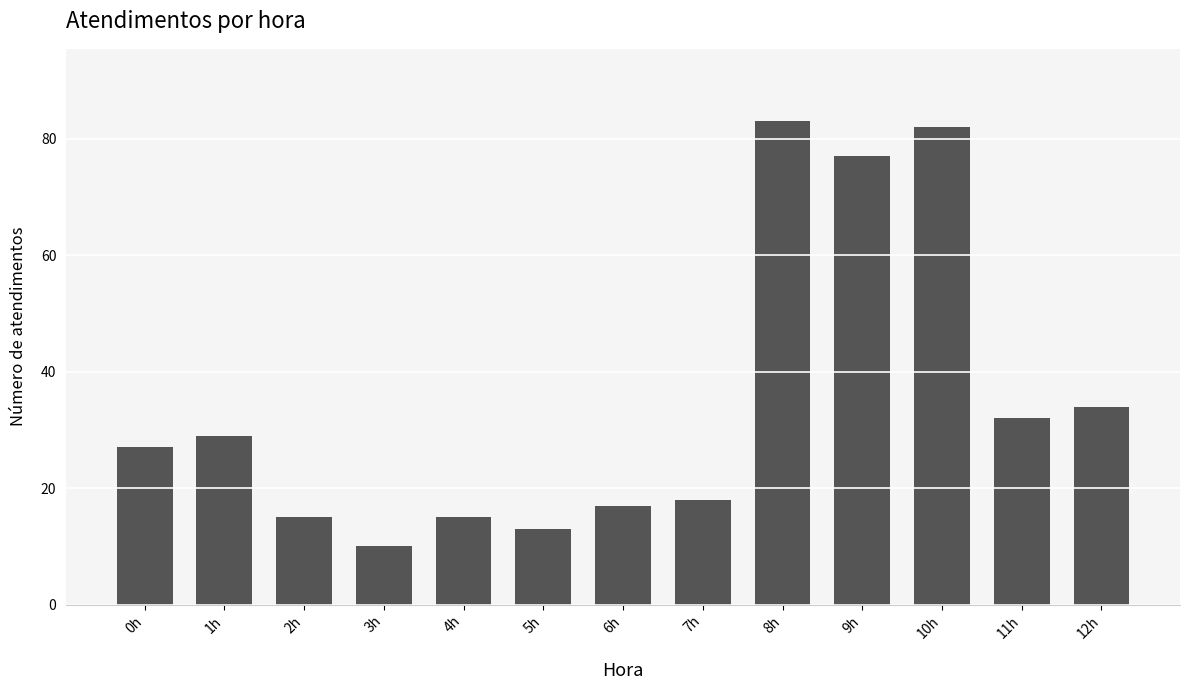

How many bars are there in total?

13